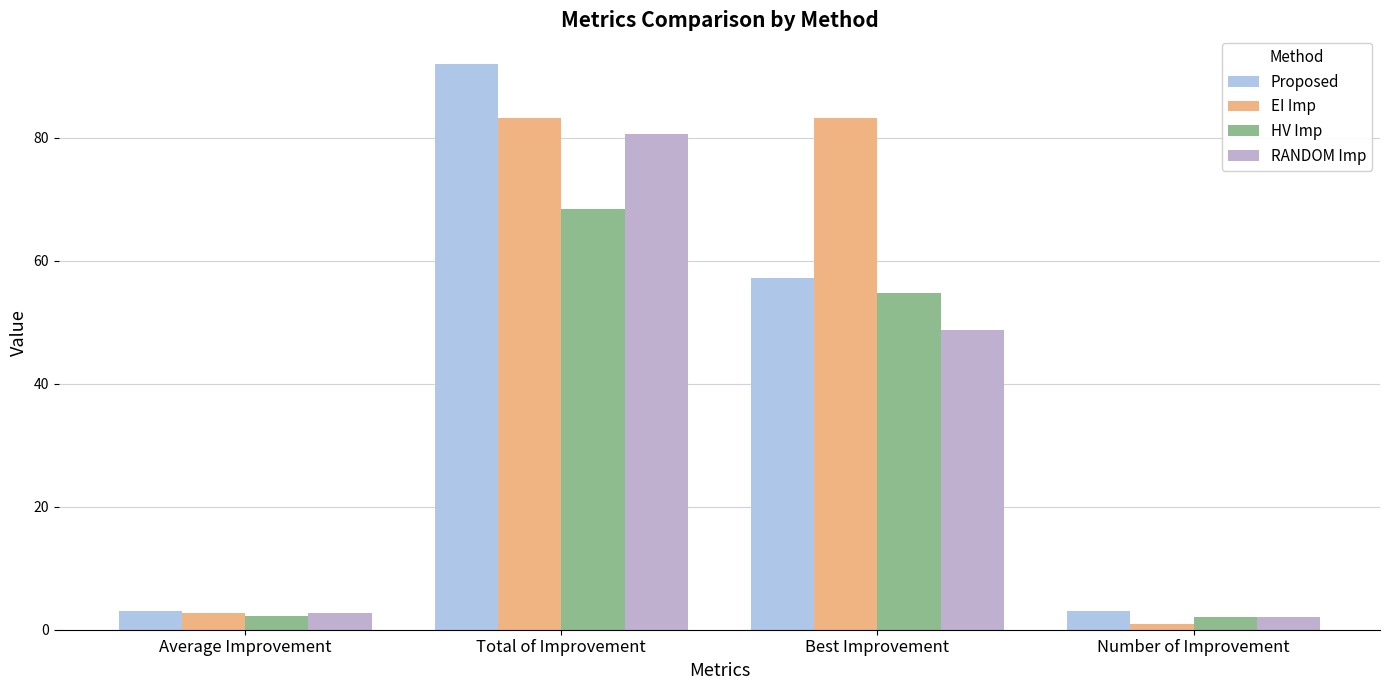

Are the bars horizontal?

No